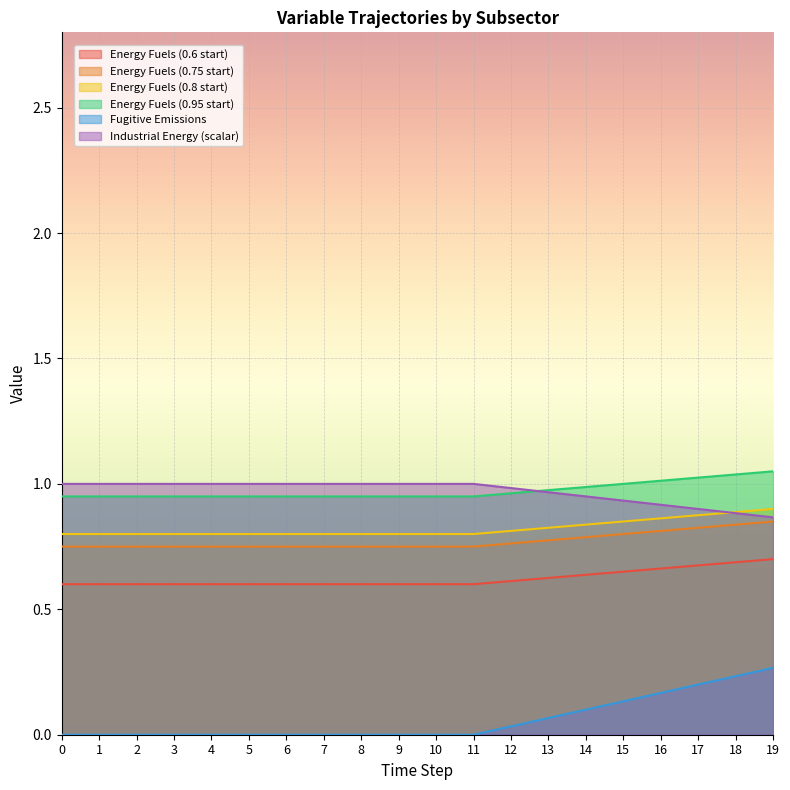

Which series changed the most between 0 and 4?

Energy Fuels (0.6 start)